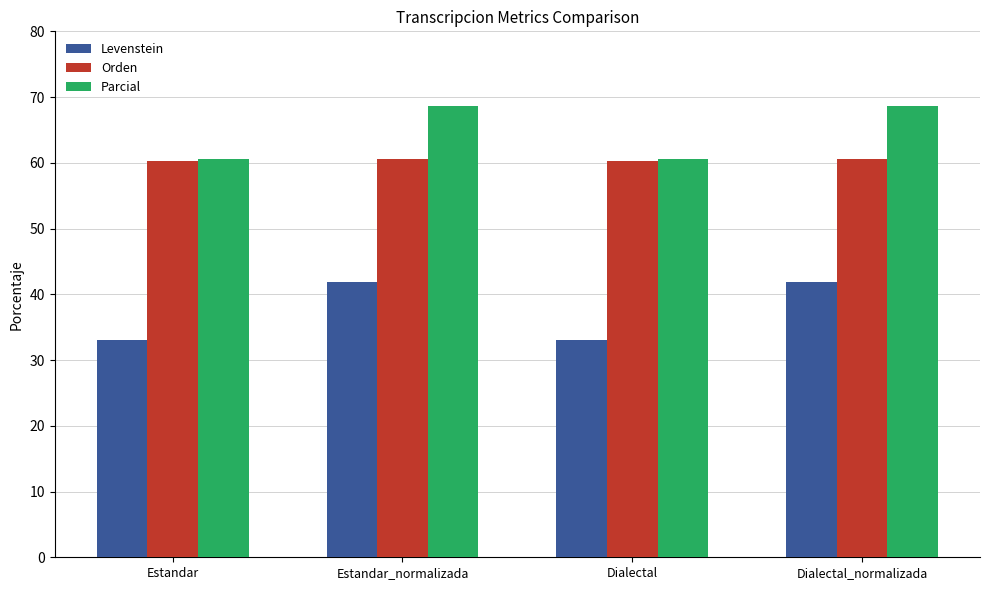

Reading right to left, transcribe all the data shown in this chart.

Levenstein: Dialectal_normalizada=41.8	Dialectal=33.1	Estandar_normalizada=41.8	Estandar=33.1
Orden: Dialectal_normalizada=60.6	Dialectal=60.2	Estandar_normalizada=60.6	Estandar=60.2
Parcial: Dialectal_normalizada=68.7	Dialectal=60.6	Estandar_normalizada=68.7	Estandar=60.6